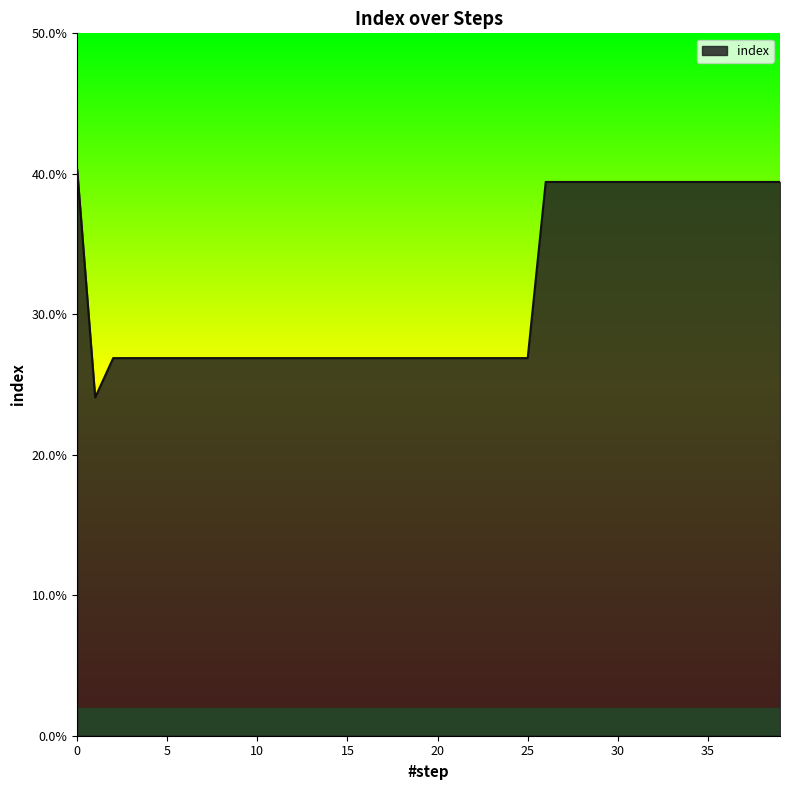

At which category does the chart reach its minimum across all series?

1